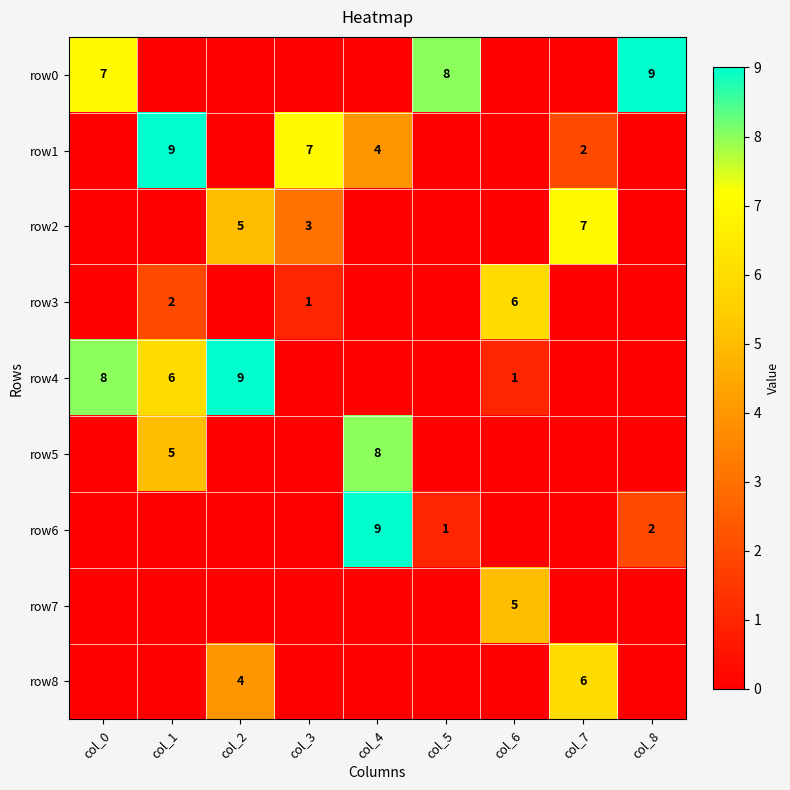

Is it true that row2 equals 3 at col_7?

False